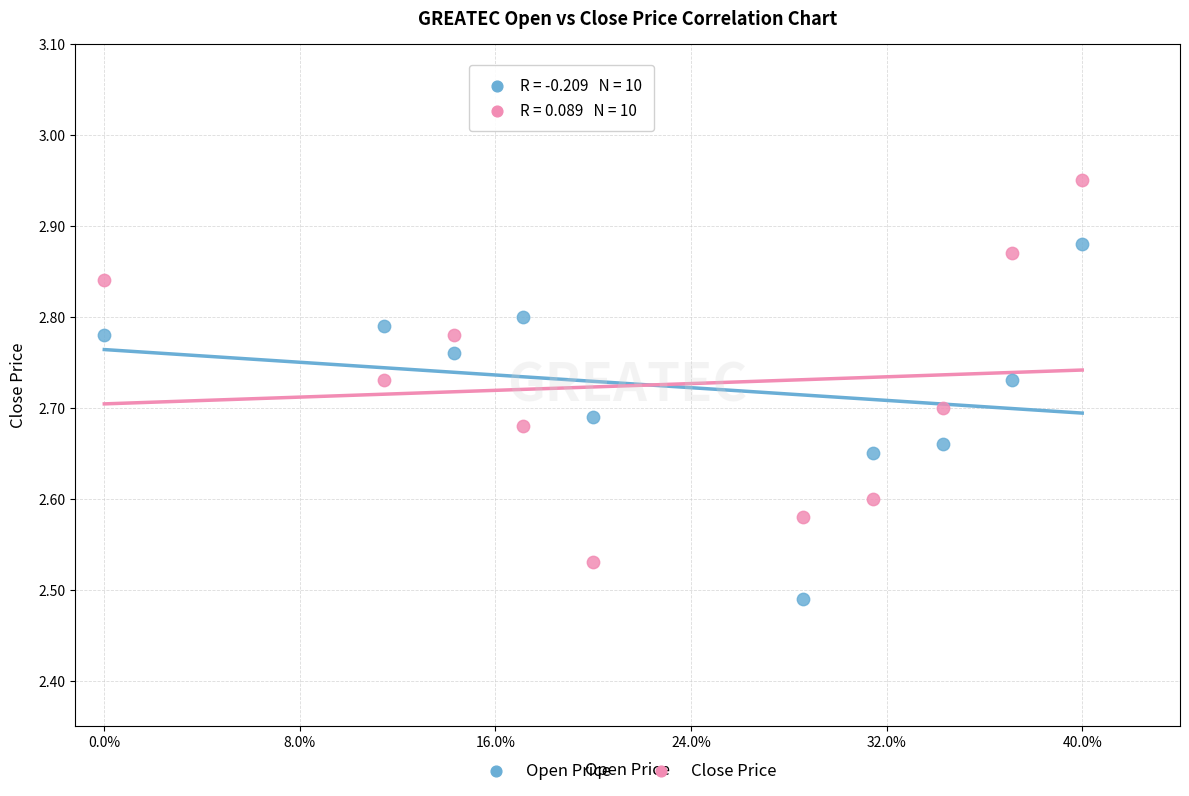

Across all data points, what is the range of Y values (max minus min)?

0.5